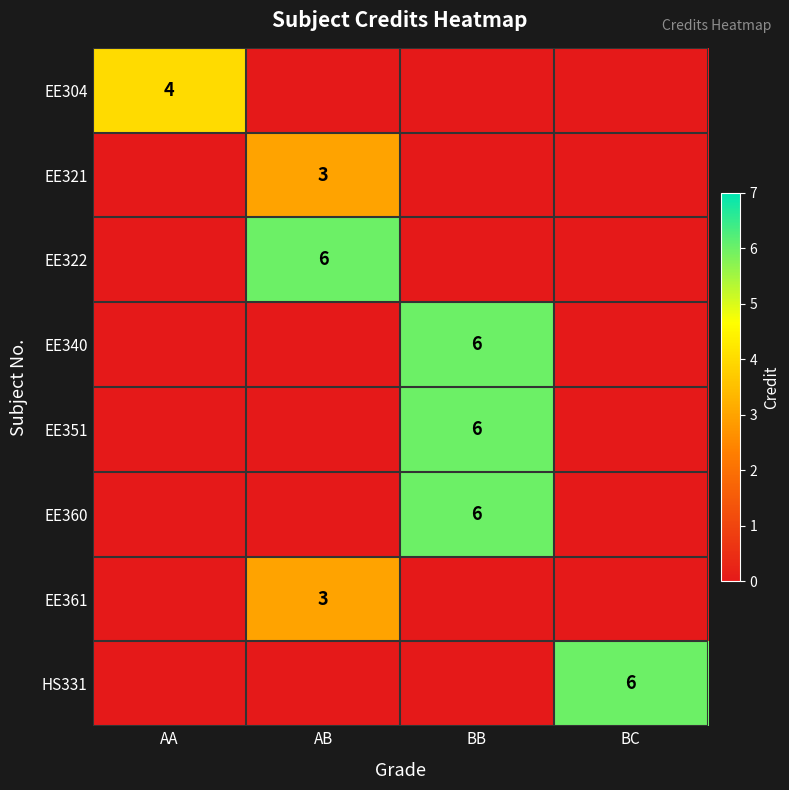

The EE322 series shows 6 at AB. True or false?

True